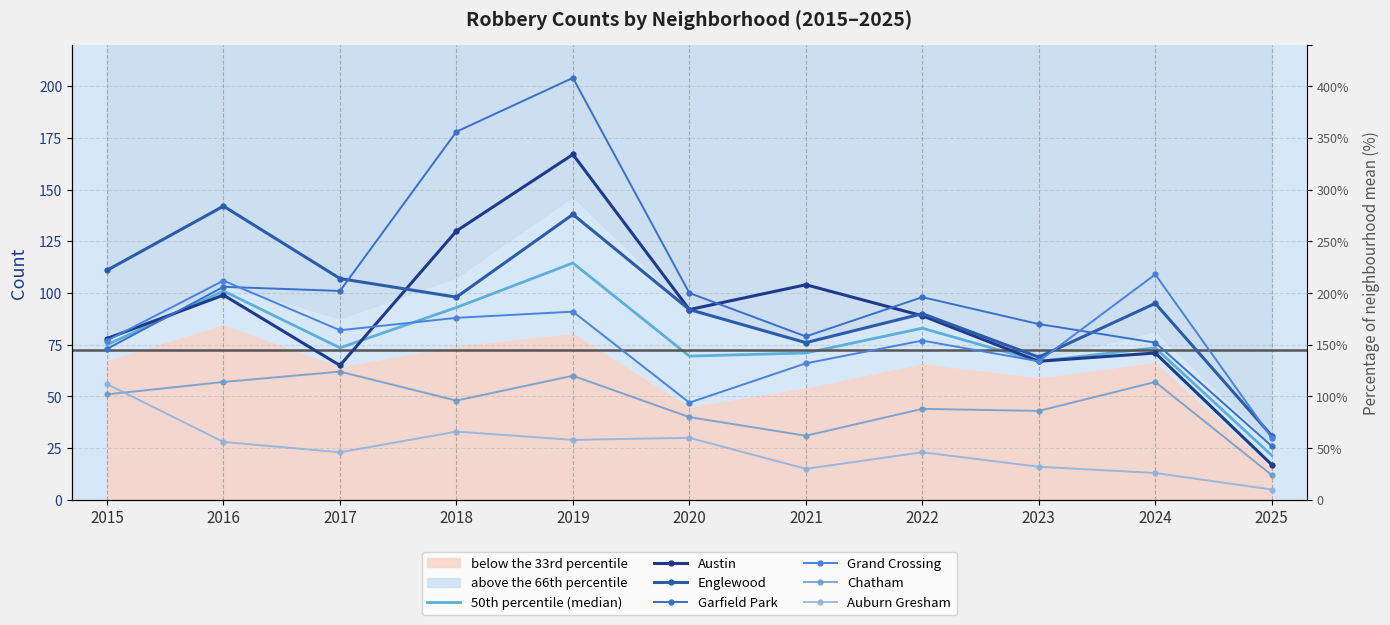

Rank the series by their maximum value, from highest to lowest.

Garfield Park, Austin, Englewood, Grand Crossing, Chatham, Auburn Gresham